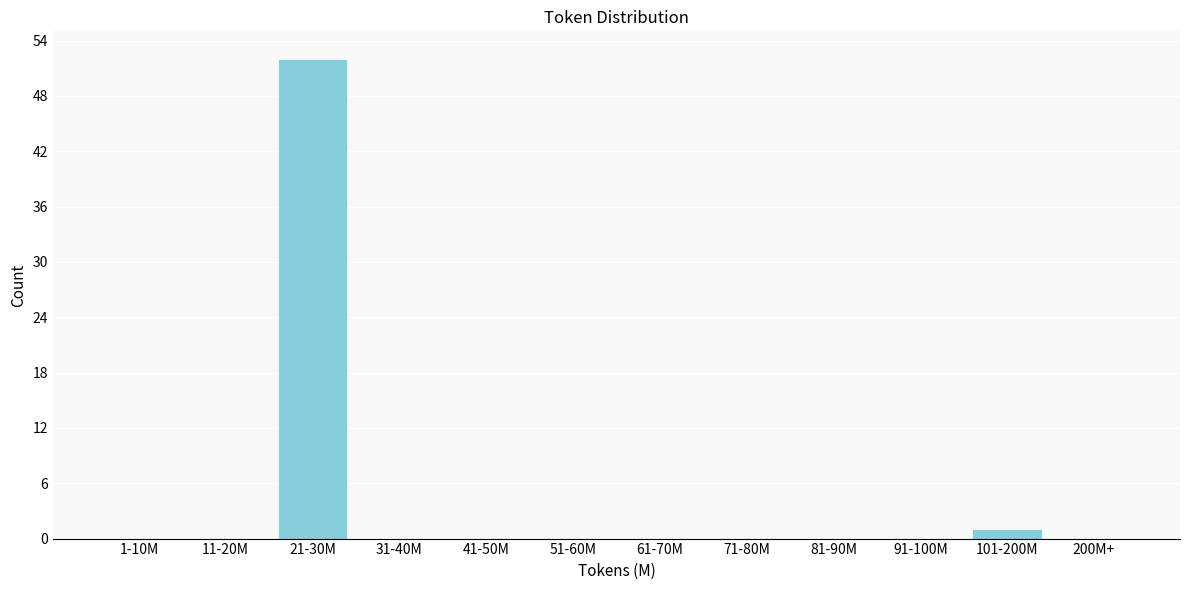

Reading right to left, extract all data points from this chart.

200M+=0	101-200M=1	91-100M=0	81-90M=0	71-80M=0	61-70M=0	51-60M=0	41-50M=0	31-40M=0	21-30M=52	11-20M=0	1-10M=0